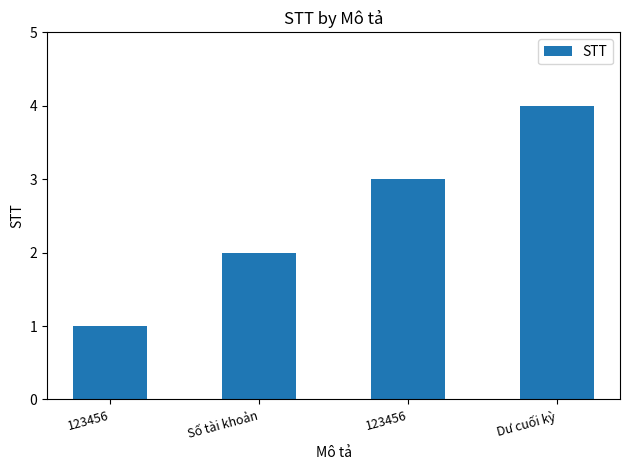

How many values are below 3?

2